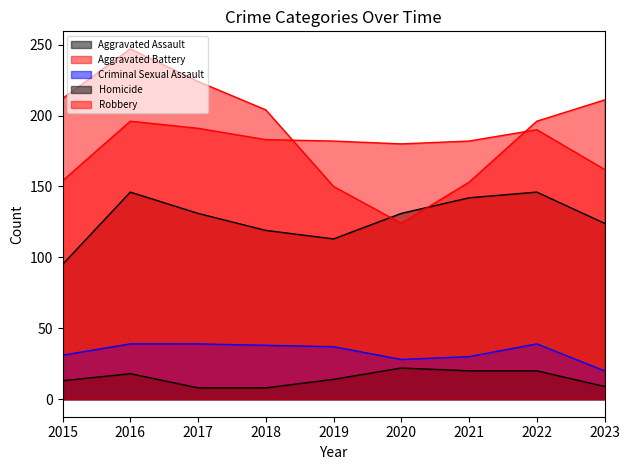

Which series has the largest range (max minus min)?

Robbery